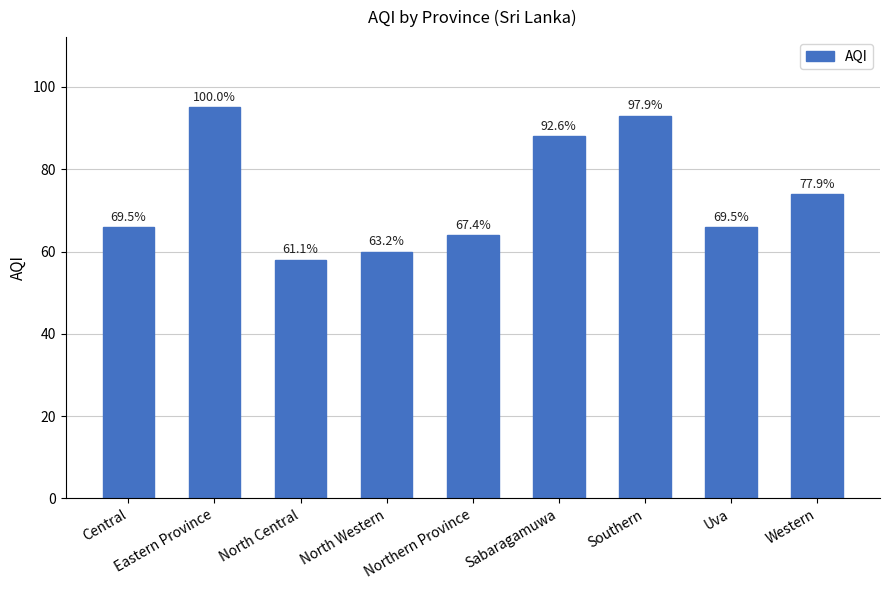

Rank the categories by value from highest to lowest.

Eastern Province, Southern, Sabaragamuwa, Western, Central, Uva, Northern Province, North Western, North Central